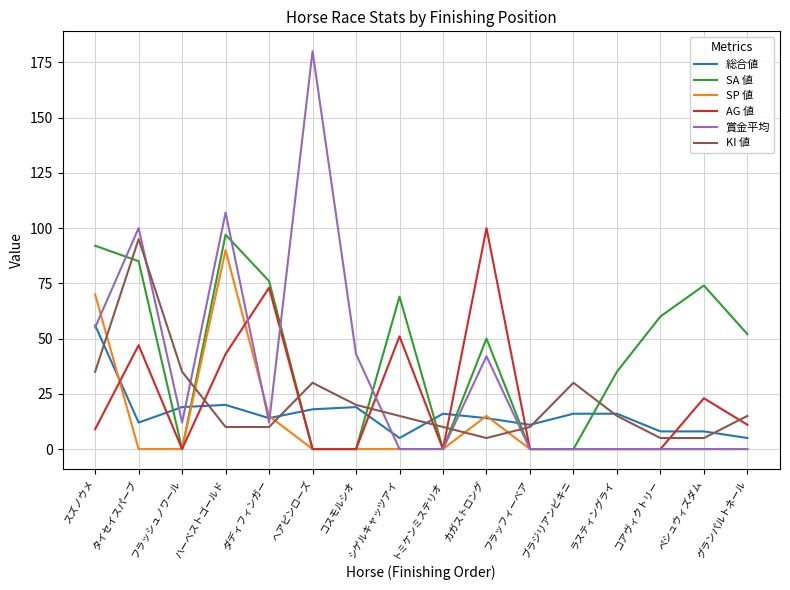

Is the value of 総合値 at コアヴィクトリー greater than the value of 賞金平均 at ペシュウィズダム?

Yes